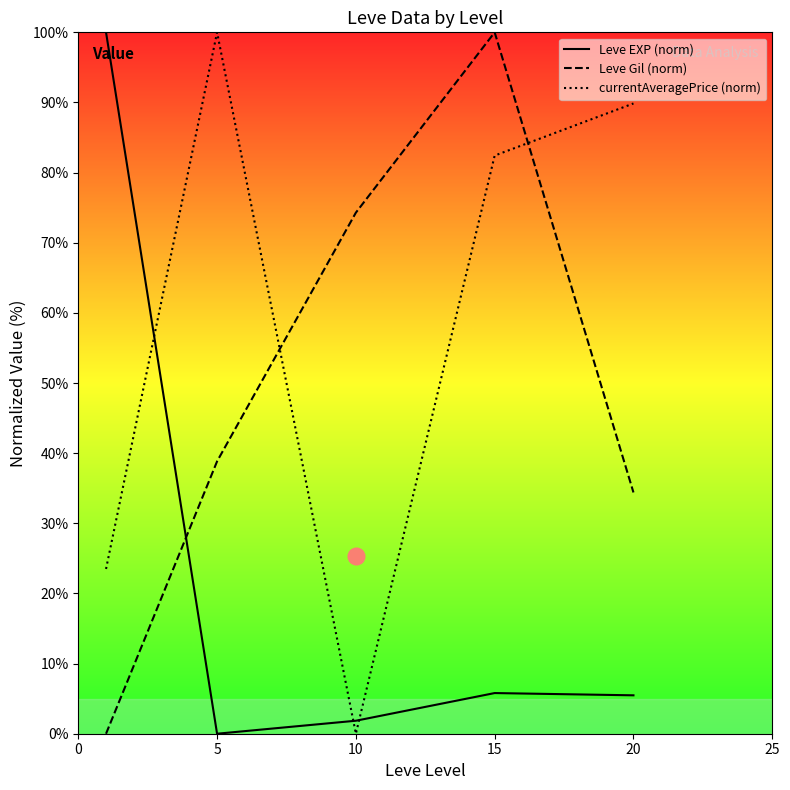

The value of currentAveragePrice (norm) at 5 is 100.0. True or false?

True